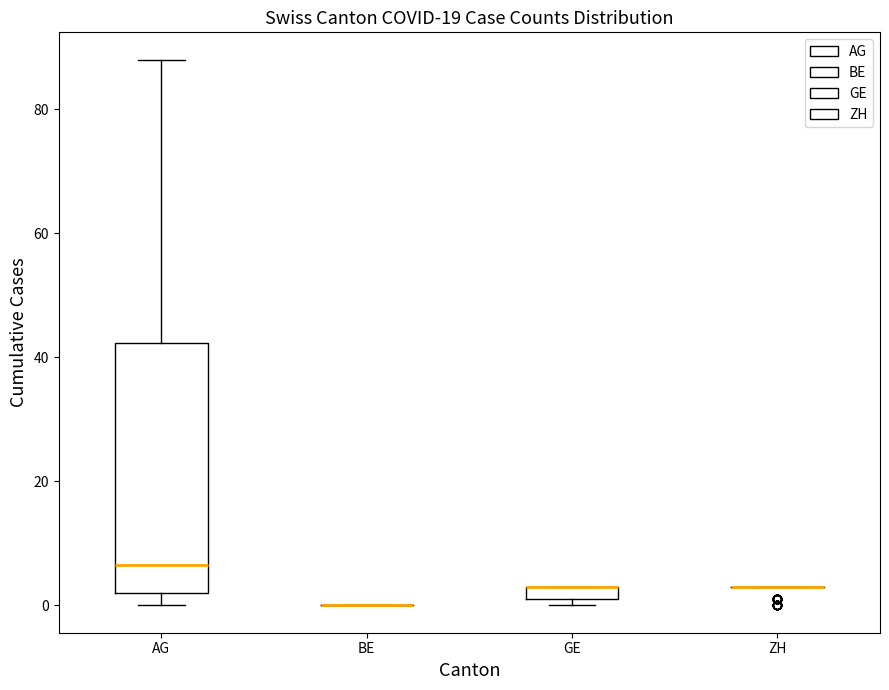

Comparing the boxes themselves (not the whiskers), which one is the tallest?

AG